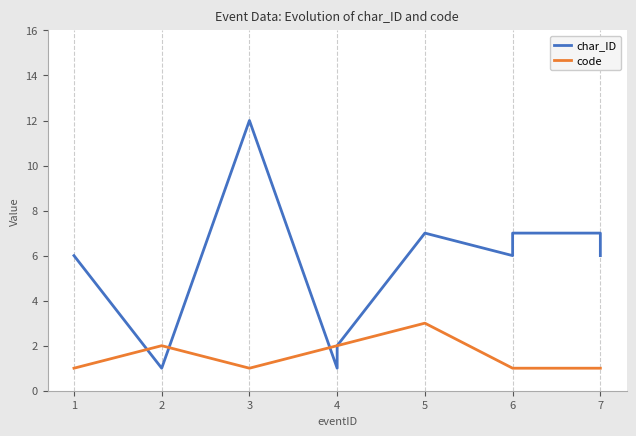

What is the sum of all char_ID values?

55